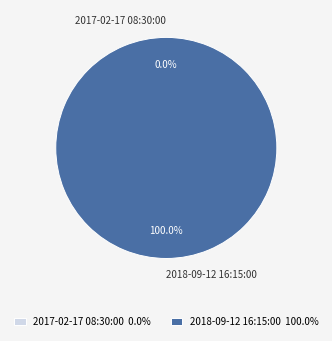

How many slices are in this pie chart?

2